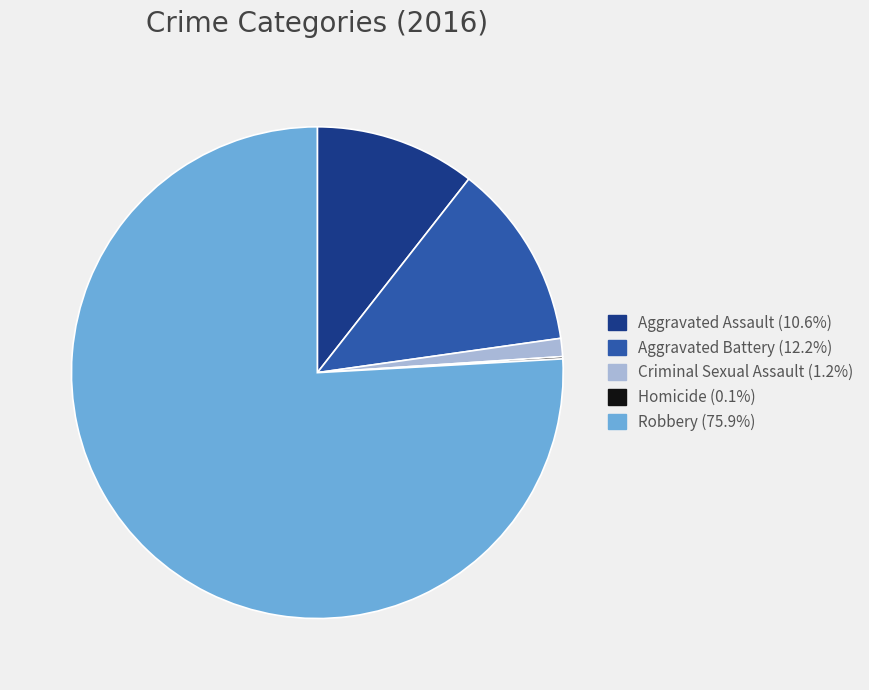

Is the sum of Criminal Sexual Assault and Aggravated Assault greater than half?

No